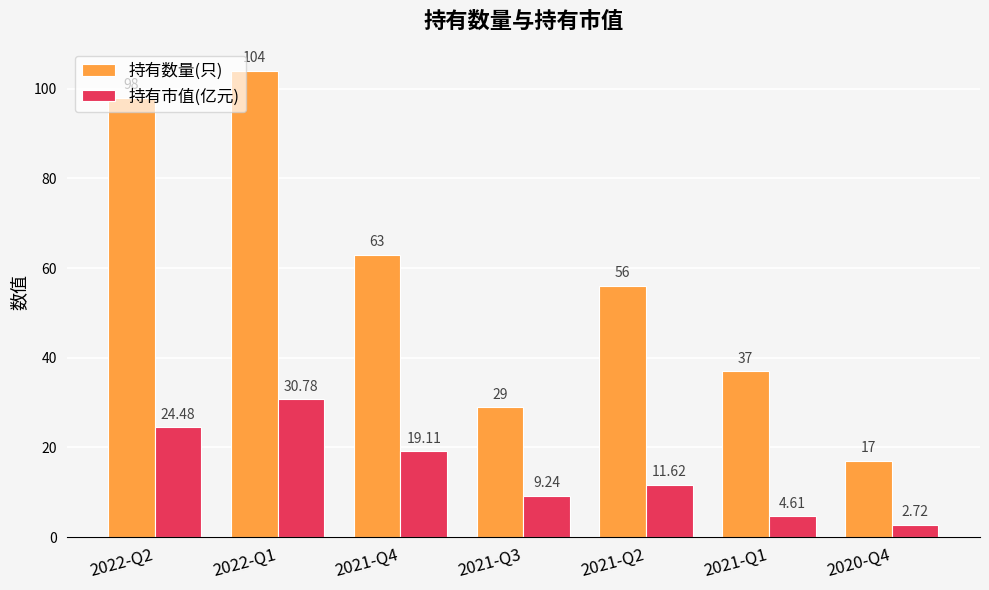

Which series has the largest total across all categories?

持有数量(只)